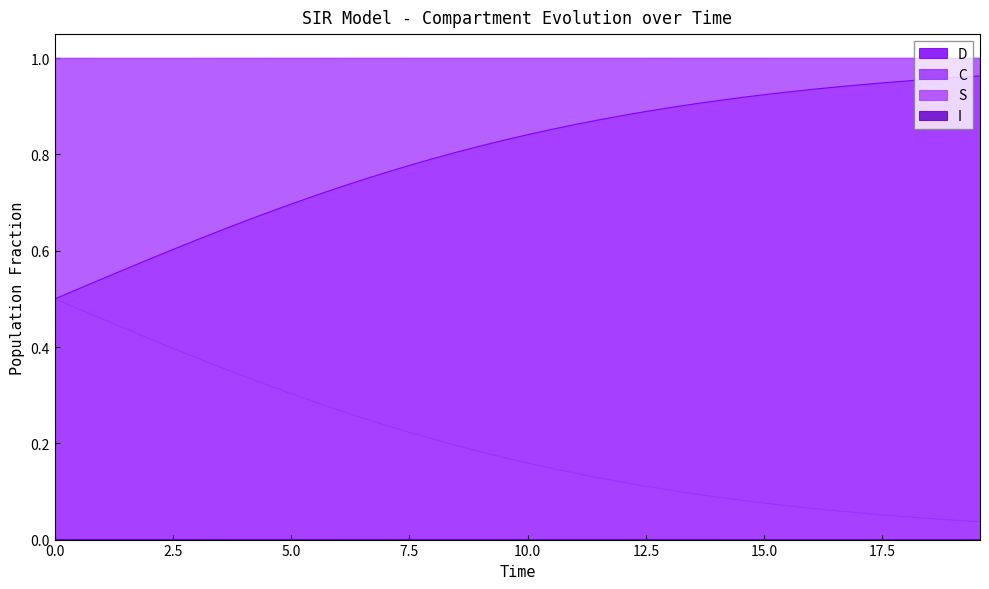

True or false: S and D cross at least once.

False